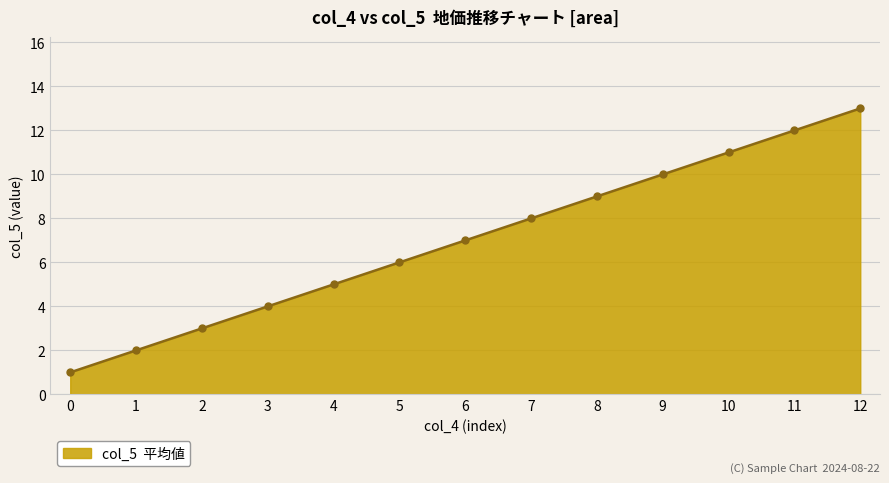

Does the chart display data point markers on the line(s)?

Yes